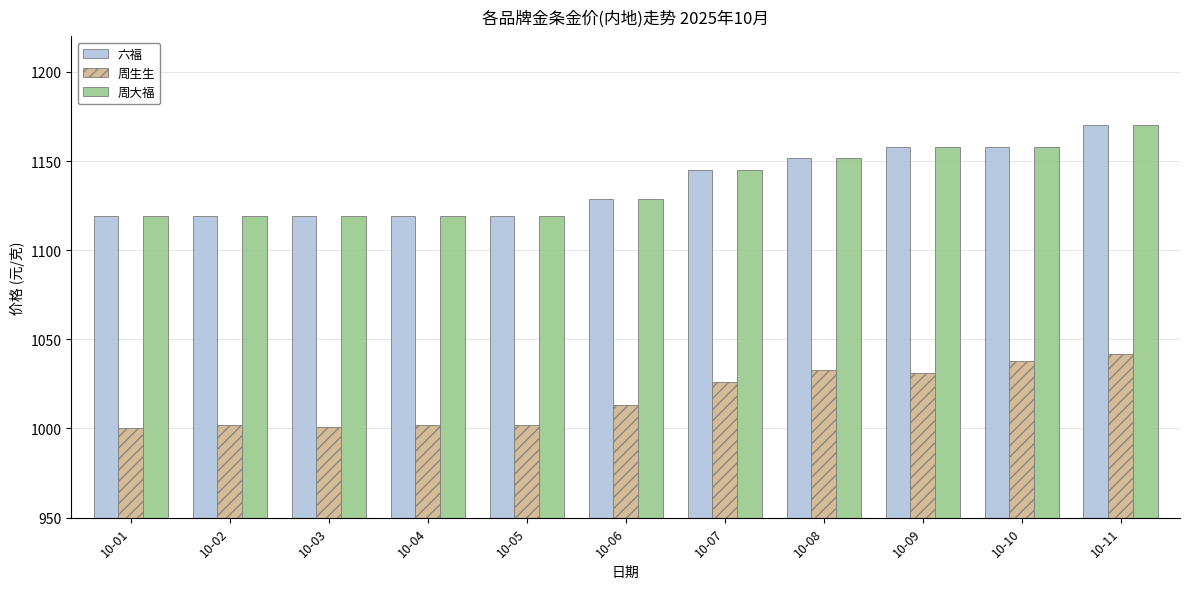

What is the difference between the maximum and second lowest values in the 周生生 series?

41